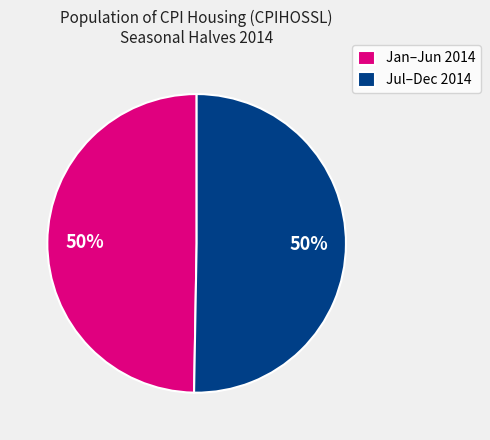

True or false: Jul–Dec 2014 accounts for 39% of the total.

False